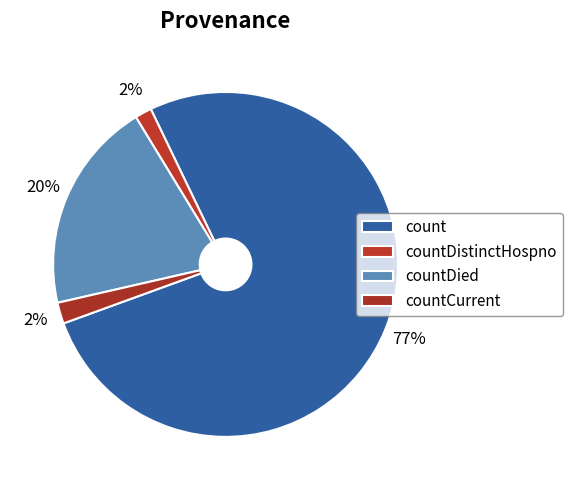

How much of the chart is everything except countDied?

80.1%